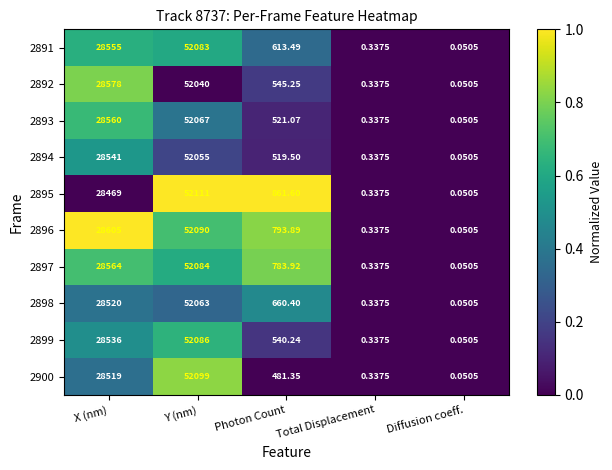

At Photon Count, list the series in order from largest to smallest.

2895, 2896, 2897, 2898, 2891, 2892, 2899, 2893, 2894, 2900